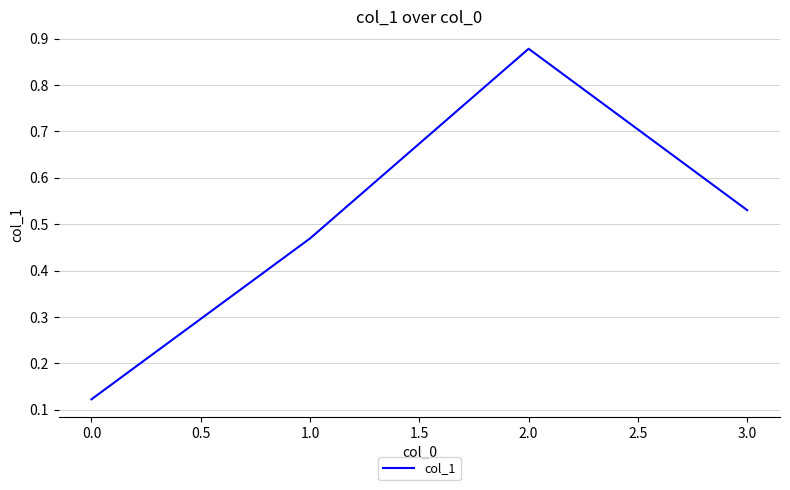

What is the difference between the maximum and second lowest values?

0.4